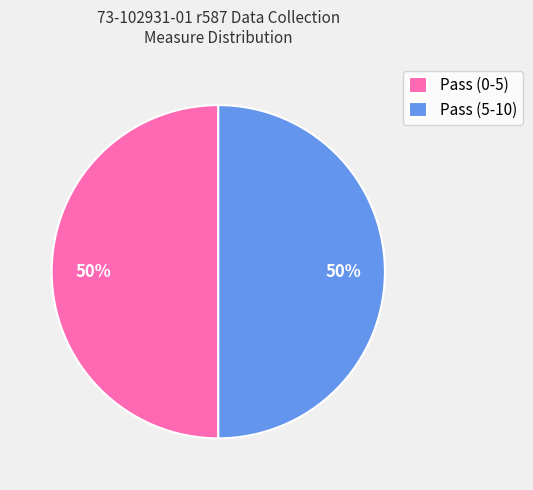

To the nearest percent, what portion does Pass (0-5) represent?

50%